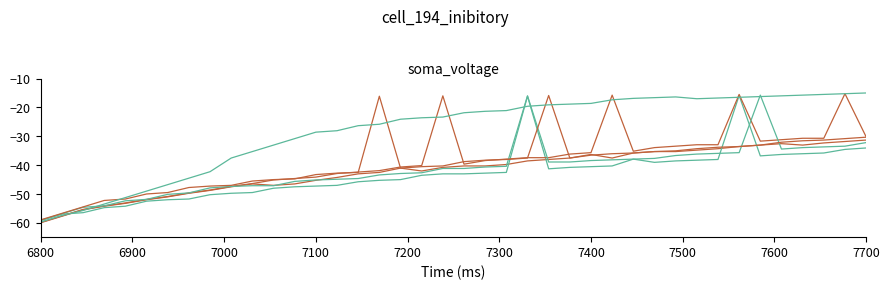

How many lines are shown in the chart?

6